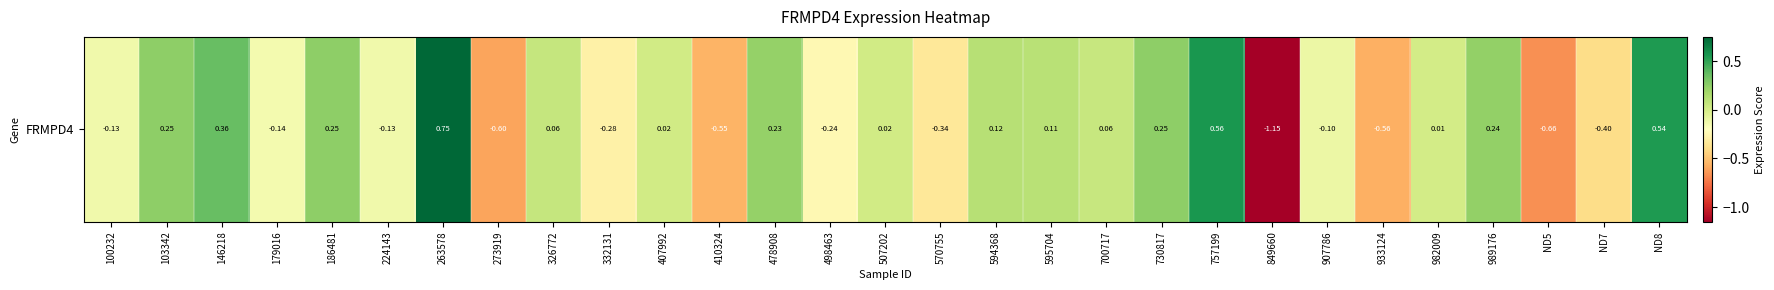

Where does the data first go above 0?

103342